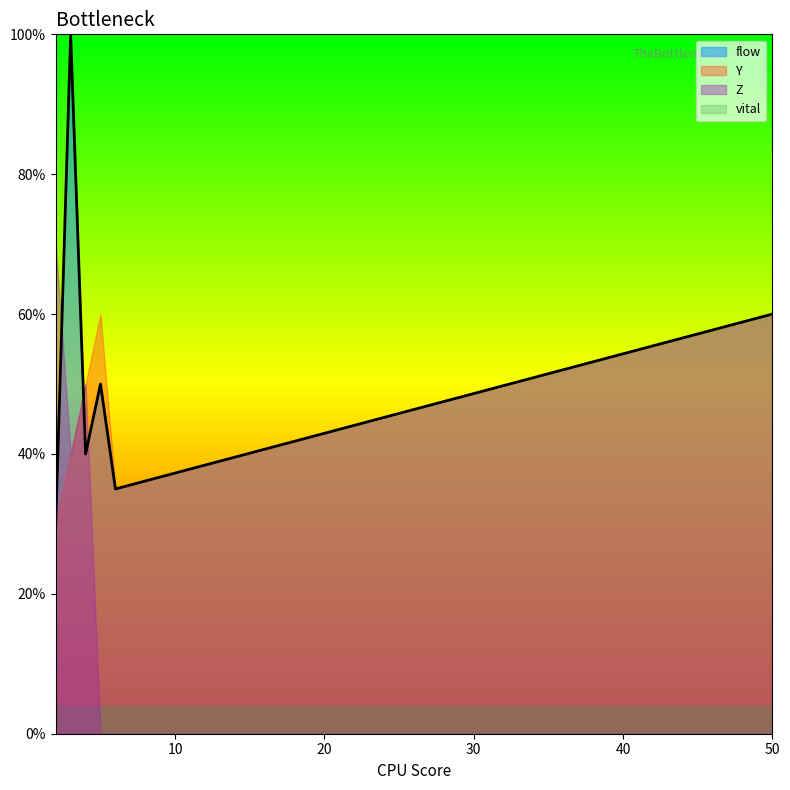

The value of flow at 2 is 3.0. True or false?

True